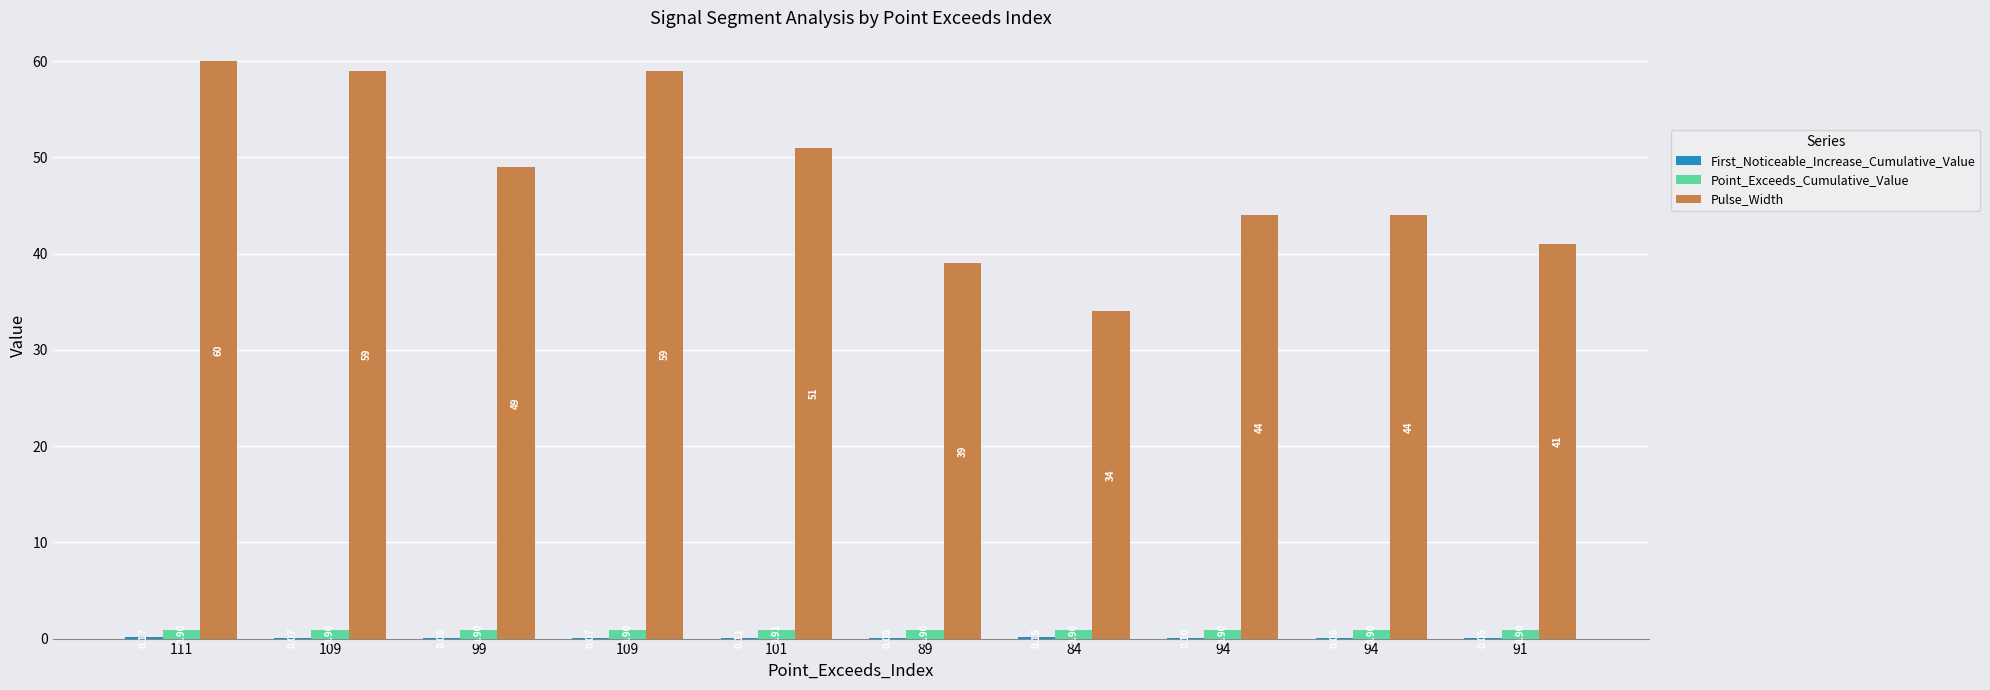

Rank the series at 109 from lowest to highest value.

First_Noticeable_Increase_Cumulative_Value, Point_Exceeds_Cumulative_Value, Pulse_Width